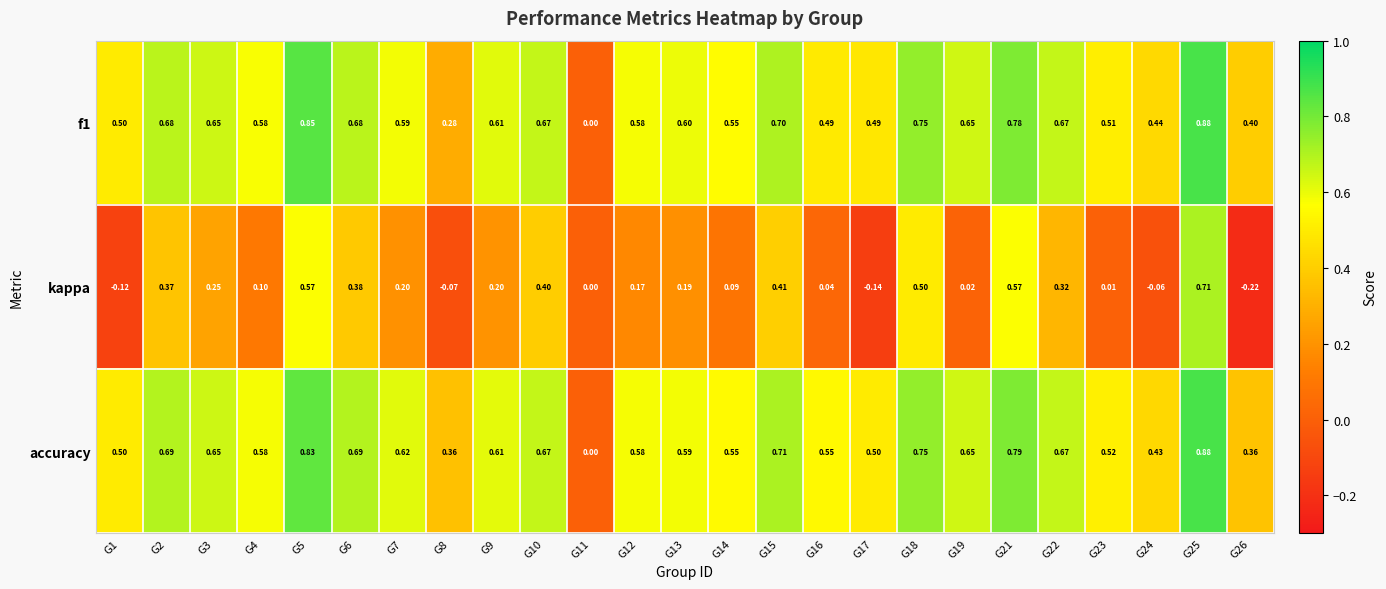

Which series has the widest spread of values?

kappa